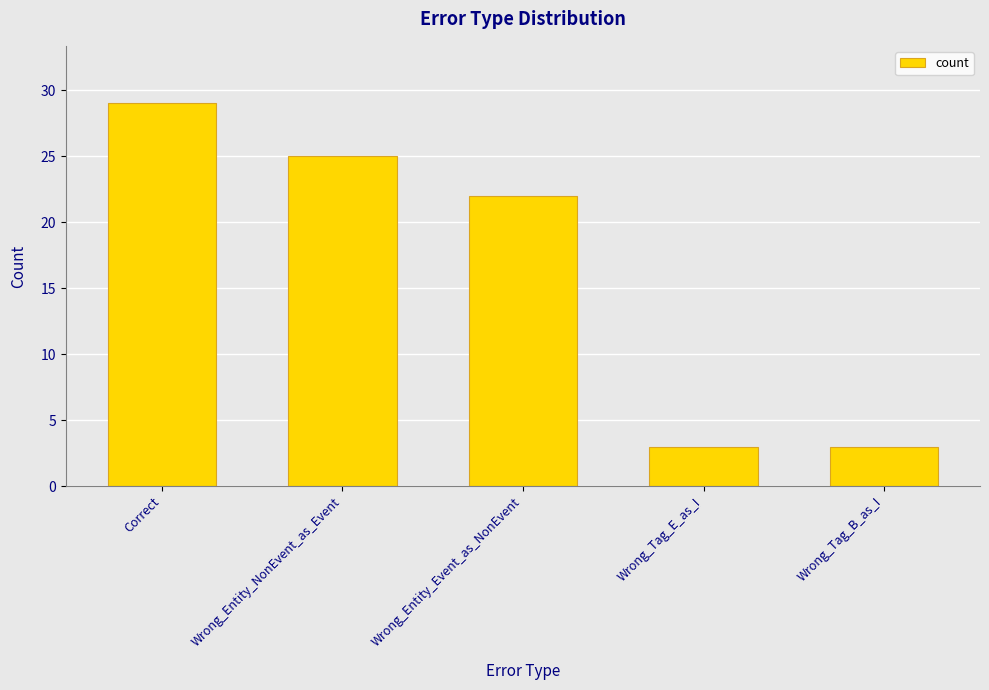

What is the value of the 3rd bar from the left?

22